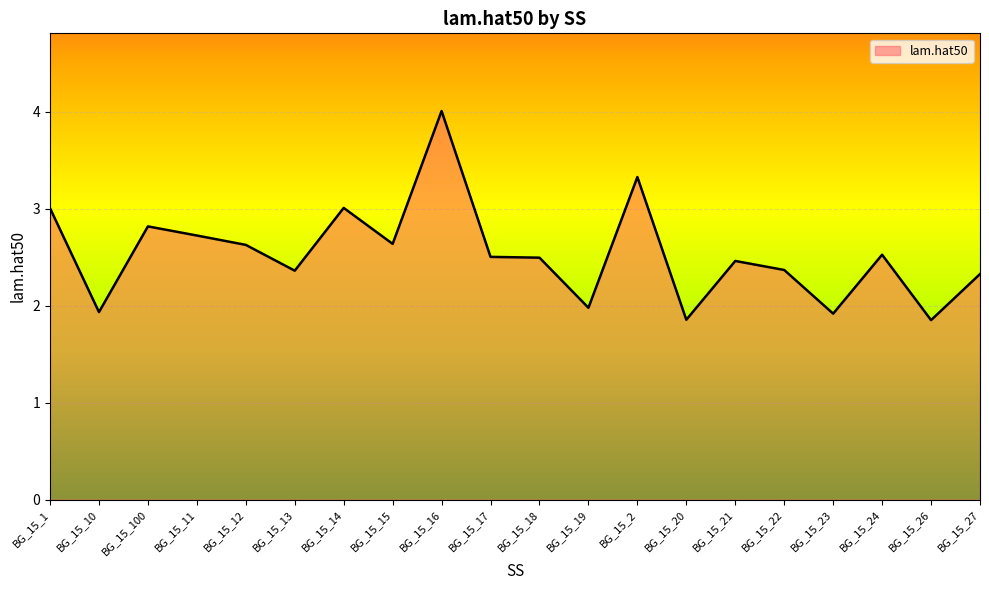

What position from the right is BG_15_26?

2